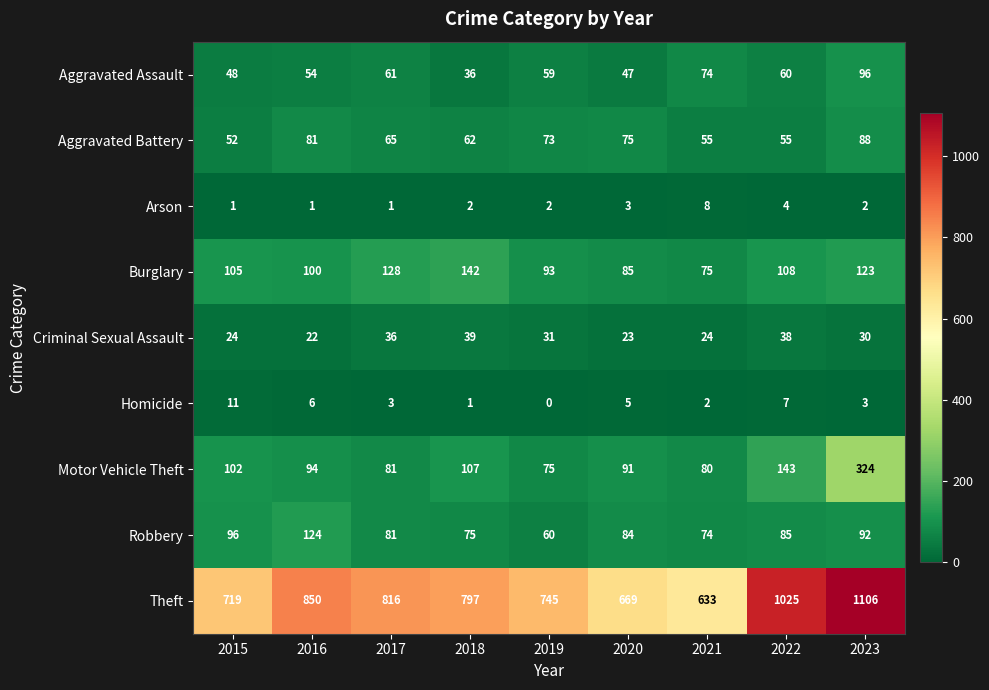

Which series has the largest total across all categories?

Theft